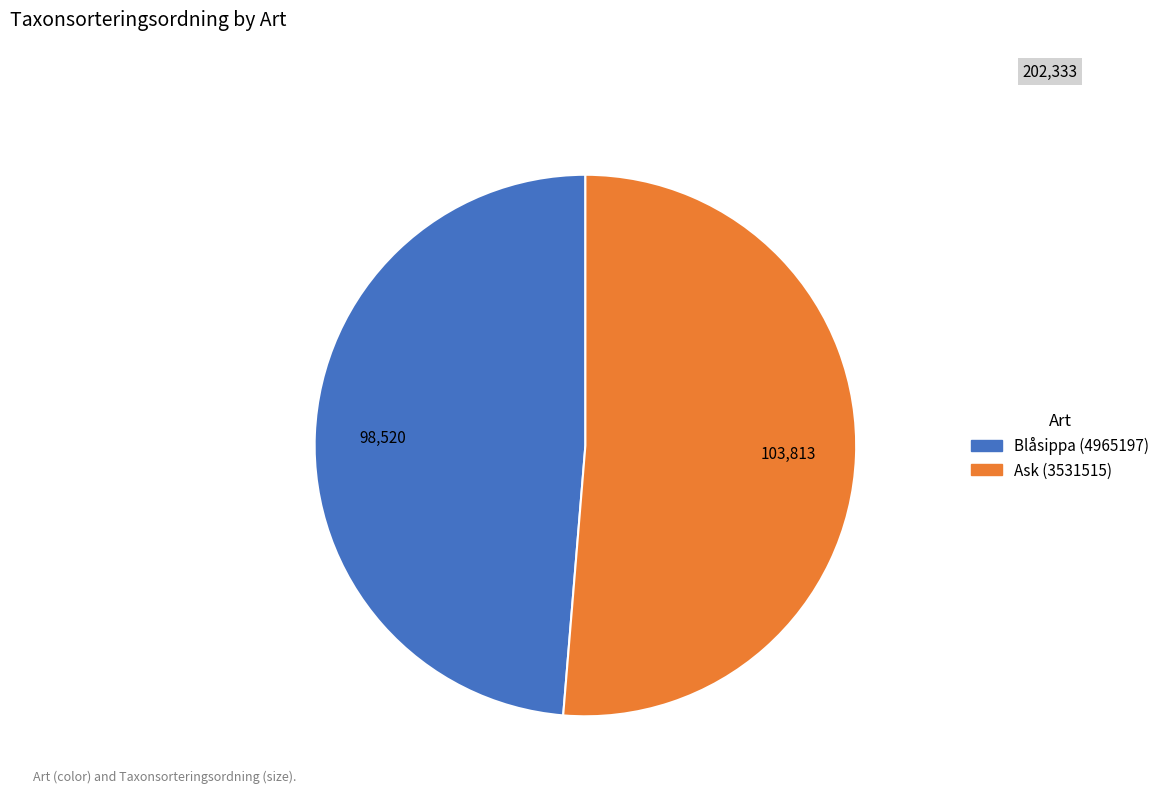

Between Ask (3531515) and Blåsippa (4965197), which is larger?

Ask (3531515)